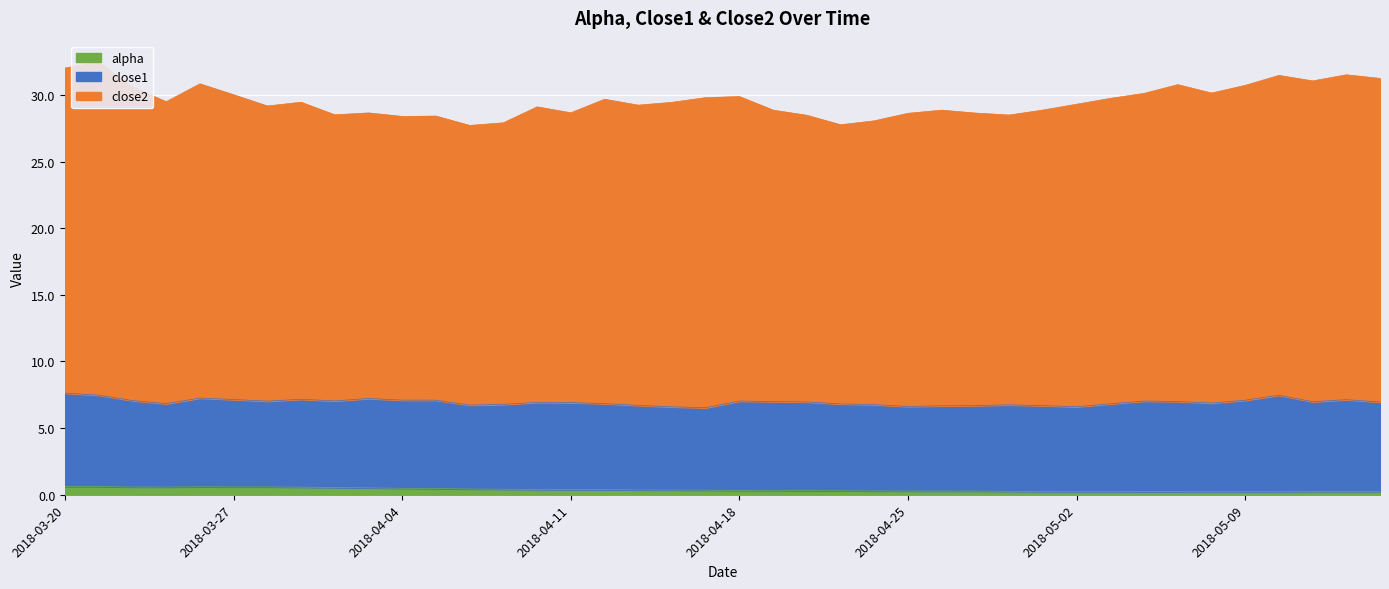

Which series has the largest total across all categories?

close2